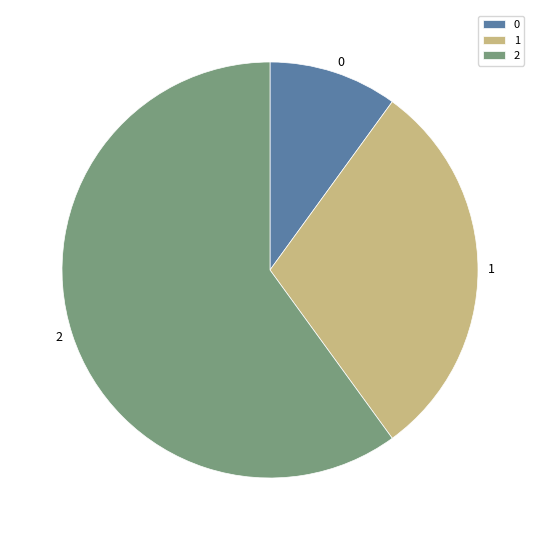

Approximately how many times larger is the value at 1 compared to 0?

3.0